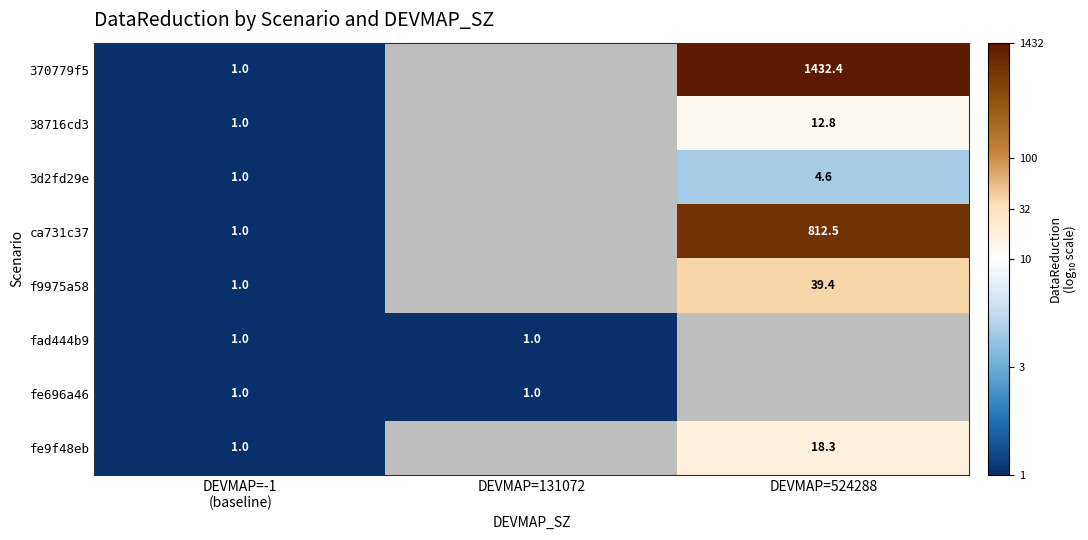

At which label does fe696a46 reach its minimum?

DEVMAP=-1 (baseline)